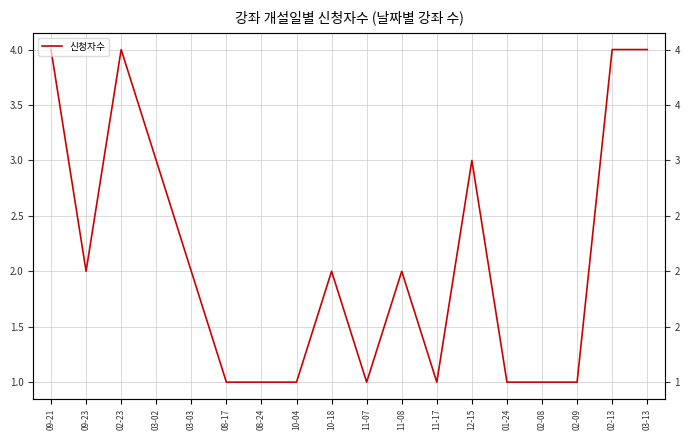

What is the change in value from 09-23 to 08-17?

-1